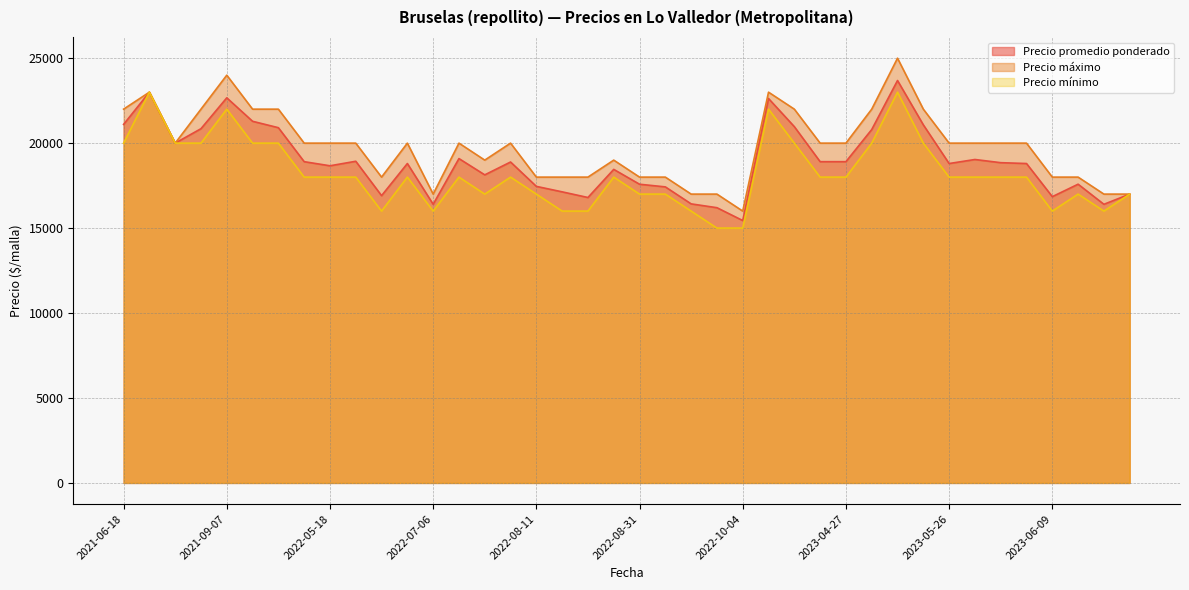

What is the highest value of the Precio mínimo series?

23000